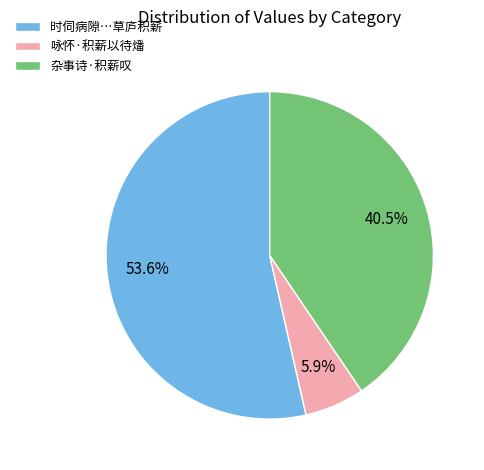

Count the number of slices in the pie.

3